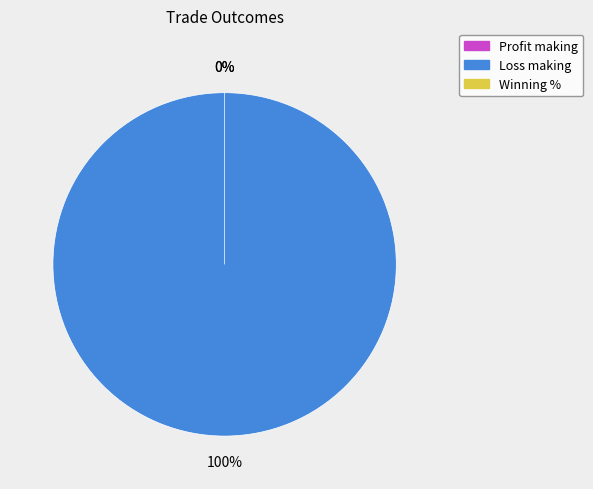

What percentage do Winning % and Loss making together represent?

100.0%